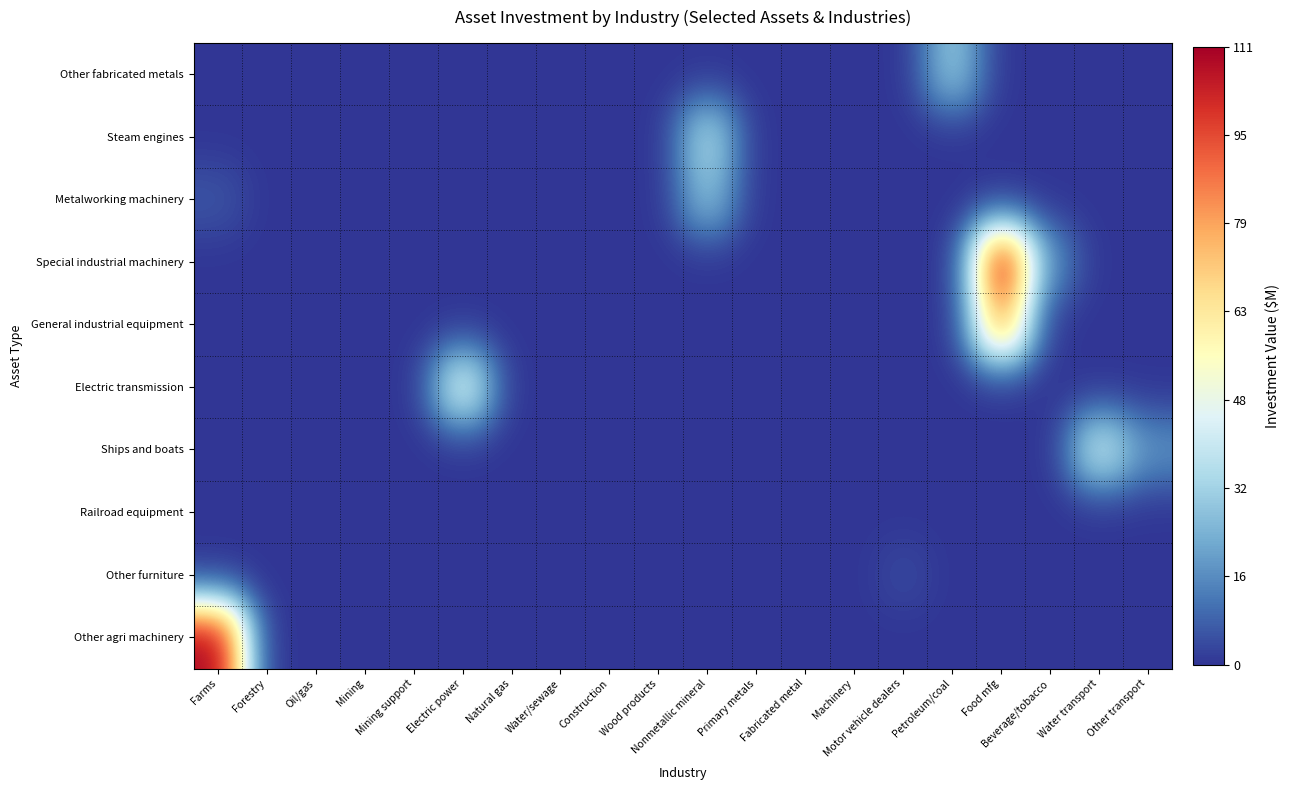

Rank the series at Natural gas from lowest to highest value.

Other fabricated metals, Steam engines, Metalworking machinery, Special industrial machinery, General industrial equipment, Electric transmission, Ships and boats, Railroad equipment, Other furniture, Other agri machinery